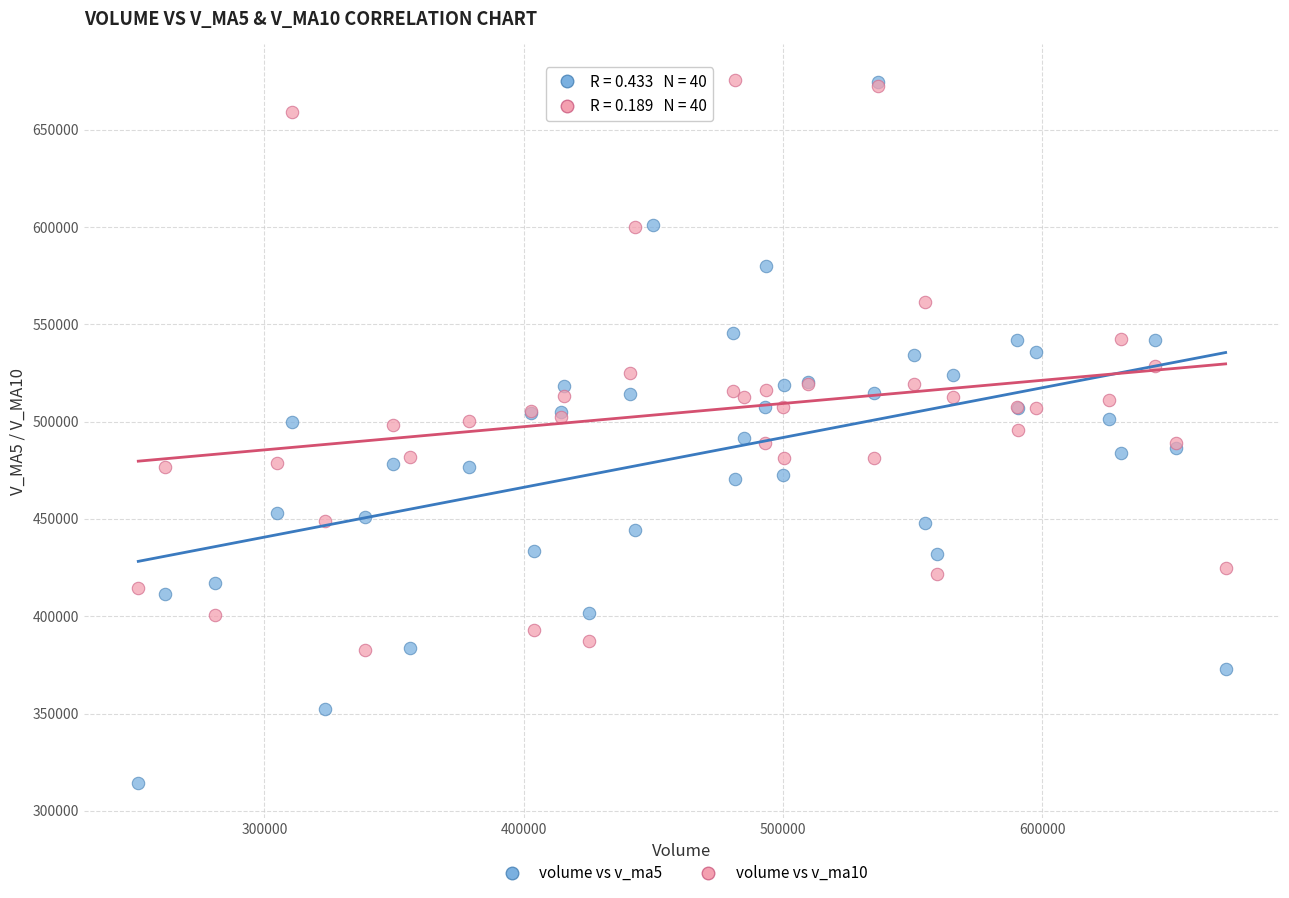

What are all the series names shown in the legend?

volume vs v_ma5, volume vs v_ma10